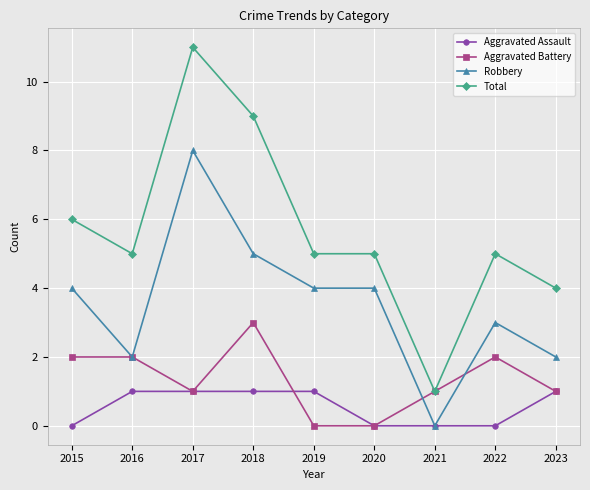

How many lines are shown in the chart?

4